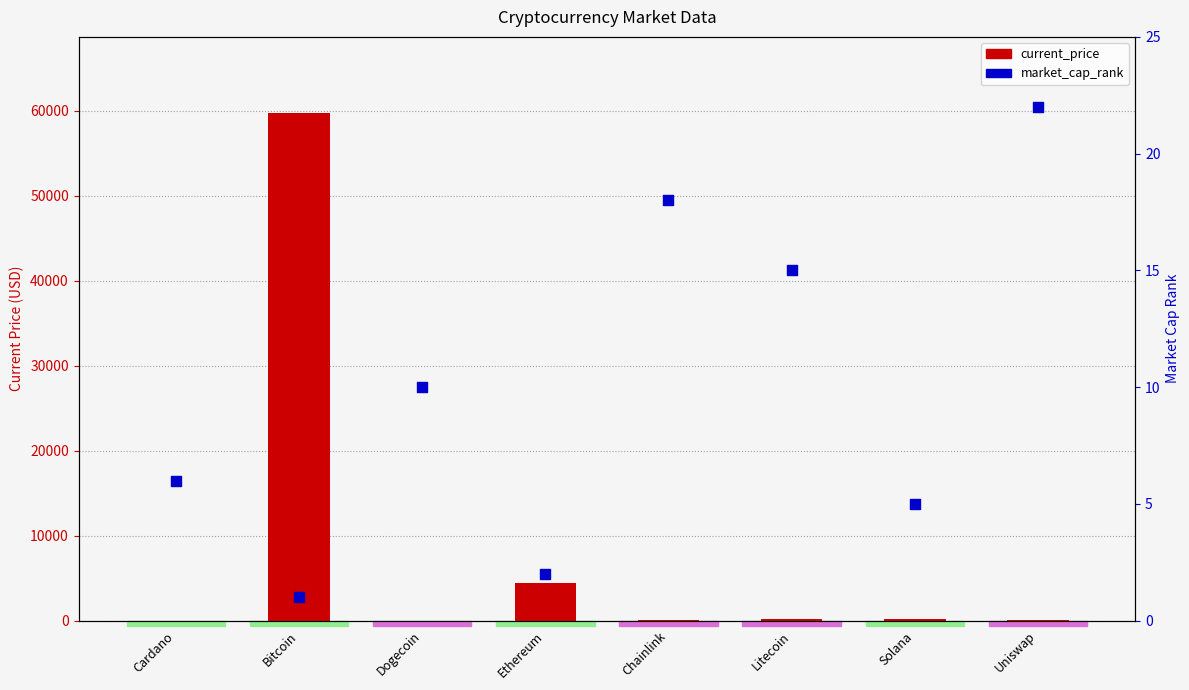

Which series has the widest spread of Y values?

current_price